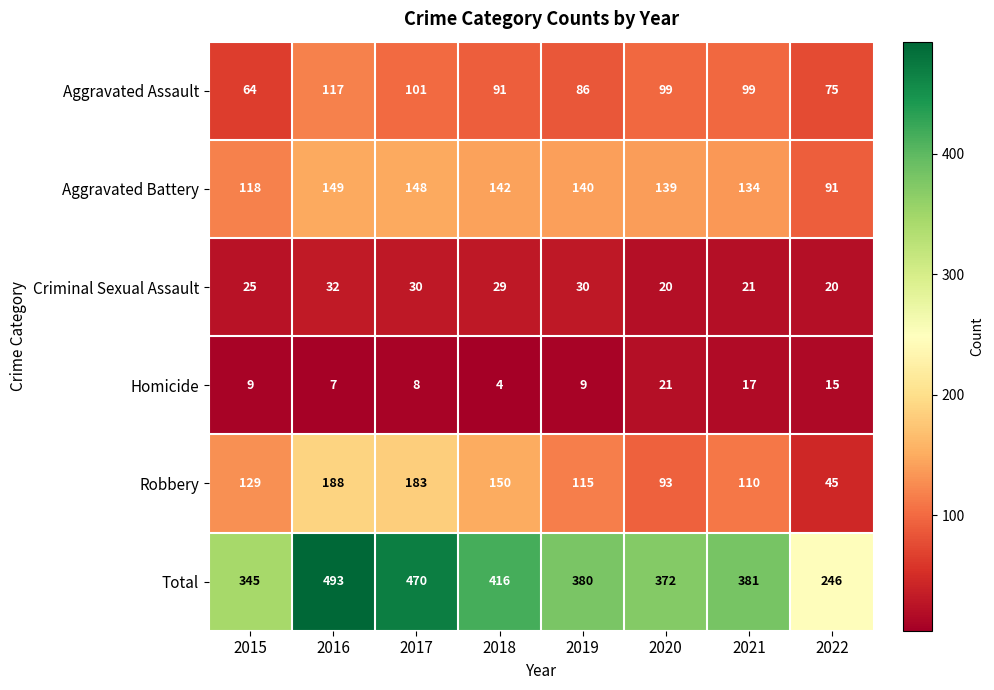

What is the maximum value shown in the chart?

493